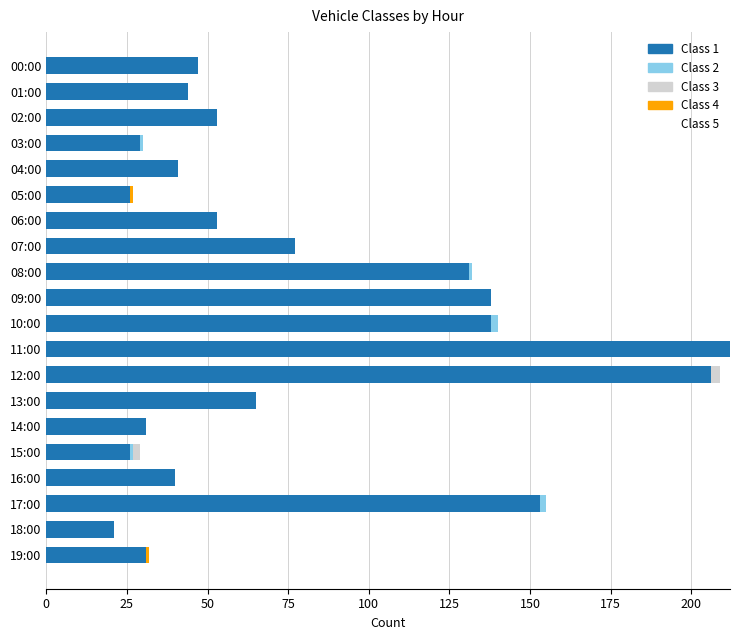

True or false: Class 1 has a value of 50 at 14:00.

False